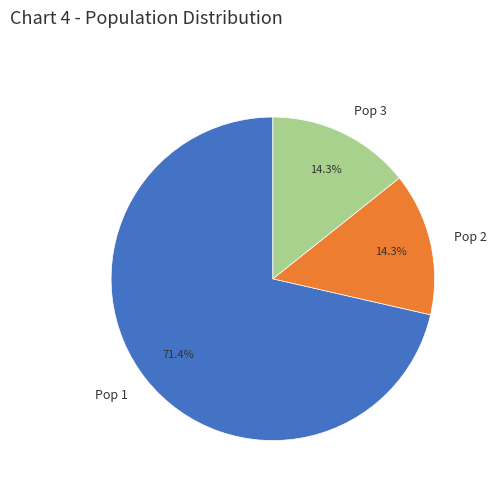

To the nearest percent, what percentage of the pie is Pop 3?

14%